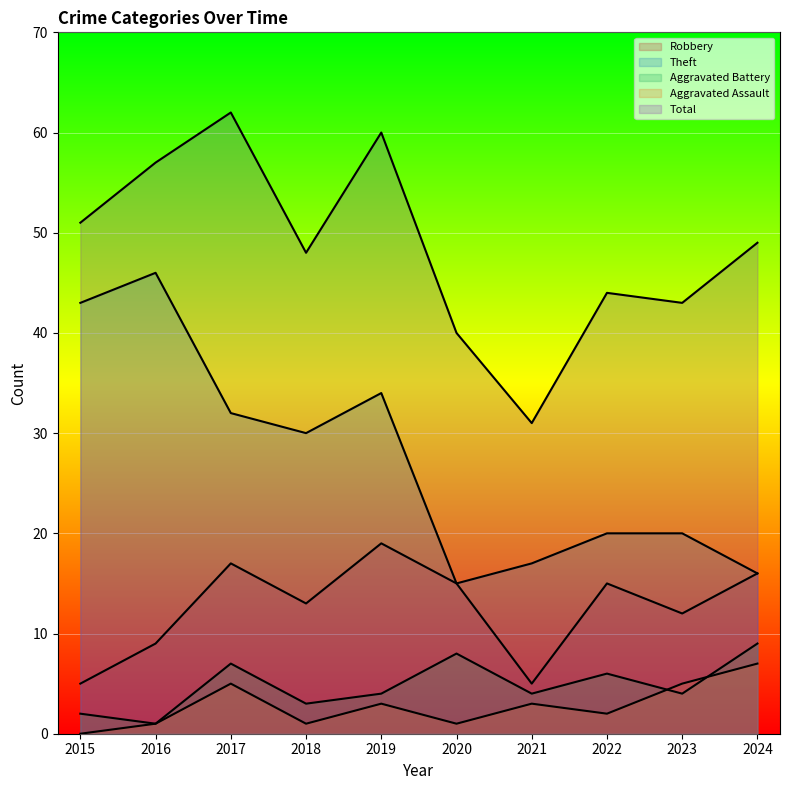

Which series has the largest range (max minus min)?

Theft